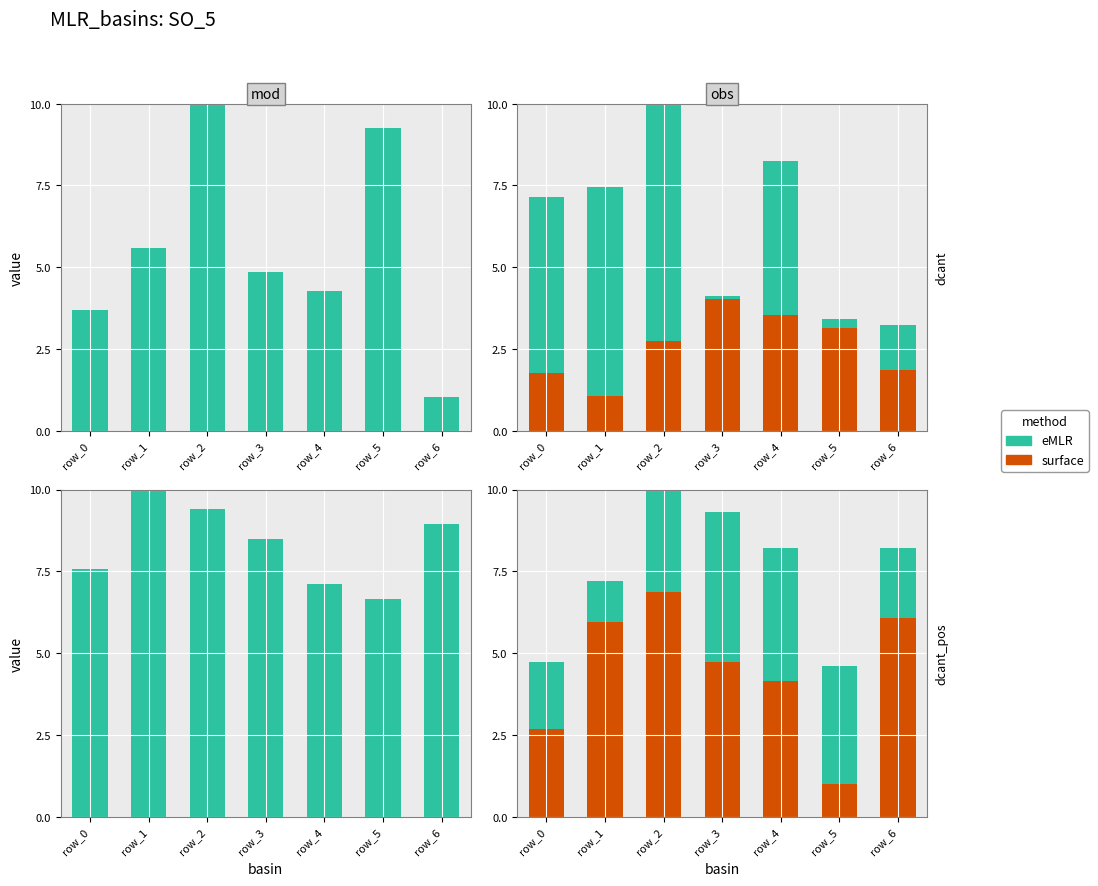

Where is eMLR nearest to the value 2?

row_0